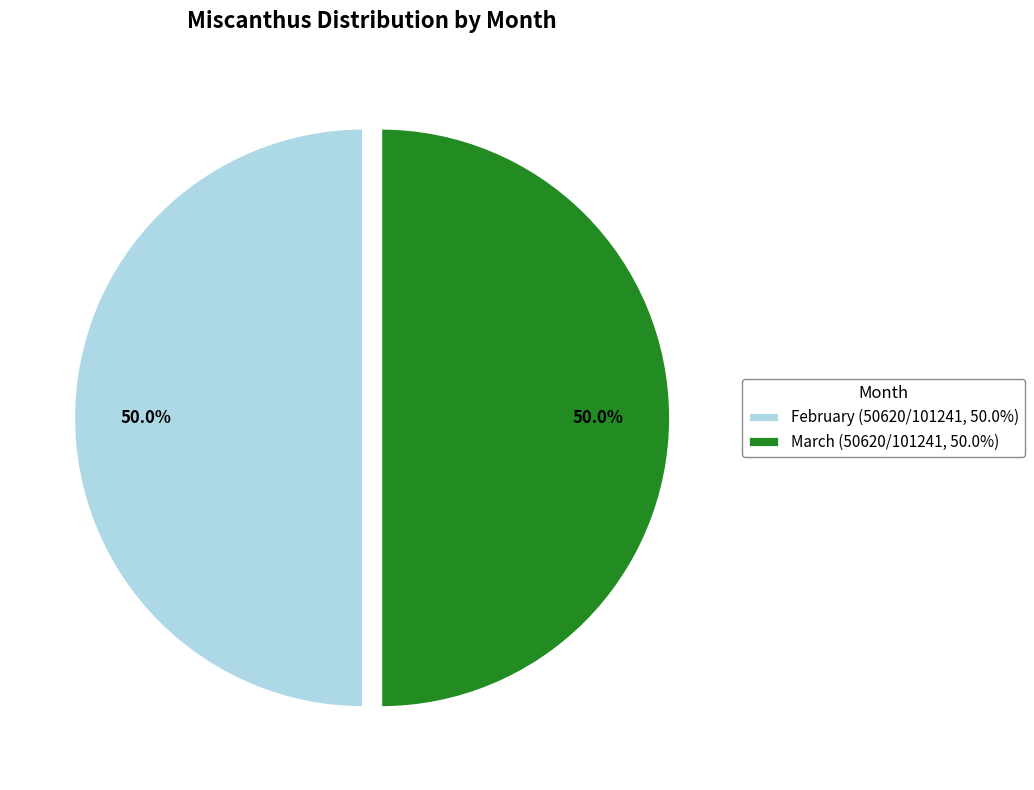

How much of the chart is everything except February (50620/101241, 50.0%)?

50.0%